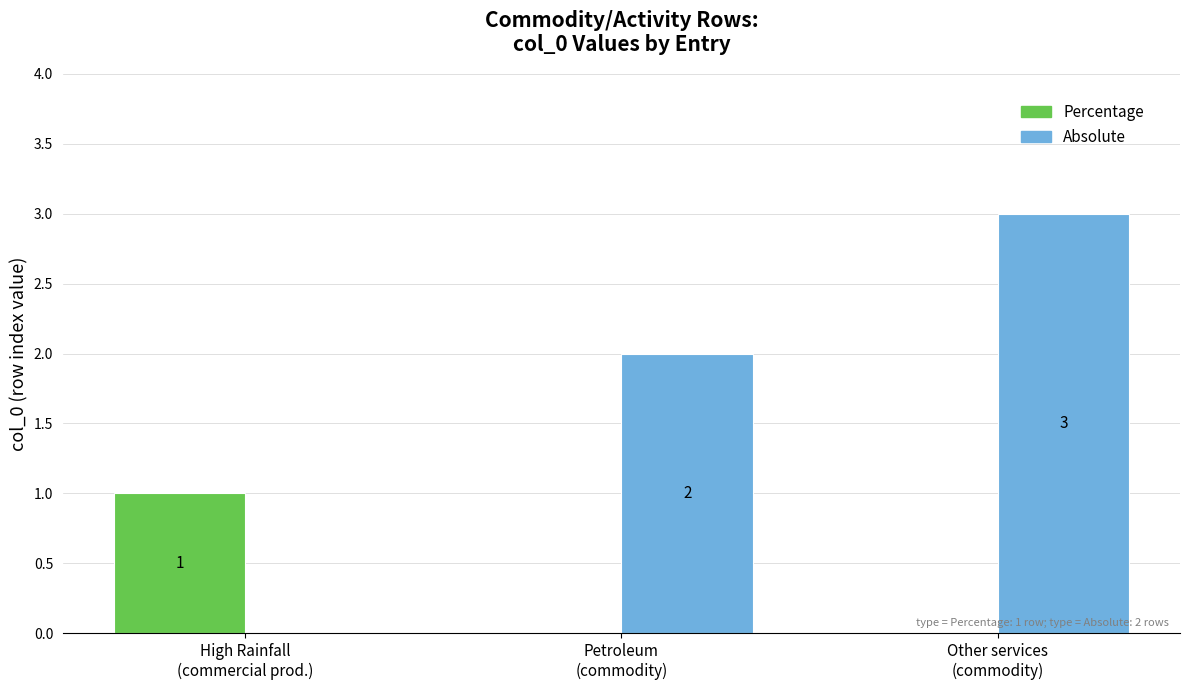

At which label does Absolute reach its peak?

Other services
(commodity)